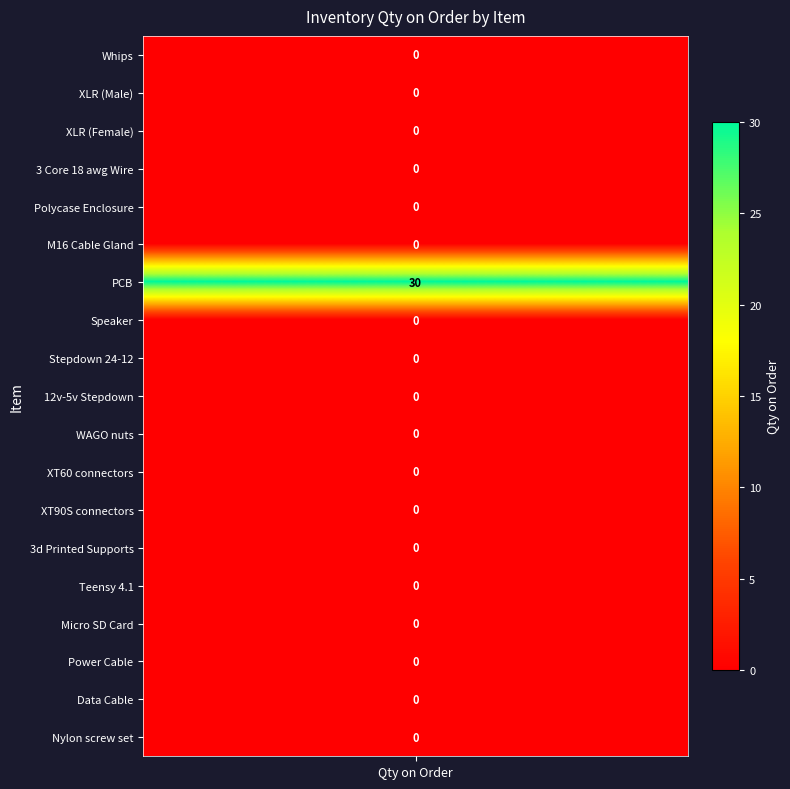

Reading right to left, list all the values displayed in this chart.

18=0	17=0	16=0	15=0	14=0	13=0	12=0	11=0	10=0	9=0	8=0	7=0	6=30	5=0	4=0	3=0	2=0	1=0	values=0